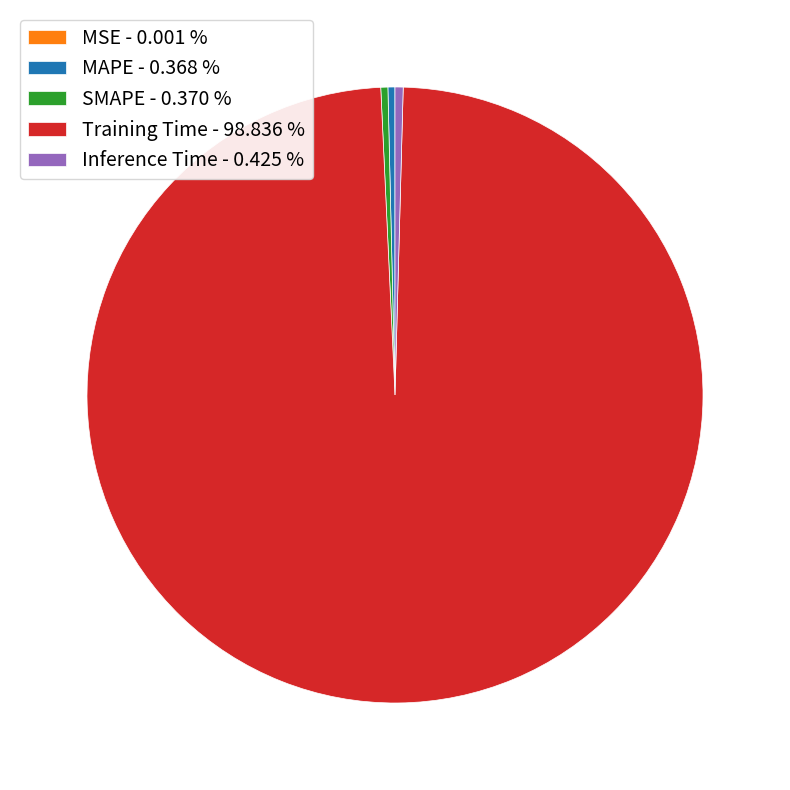

Does any single category account for the majority?

Yes